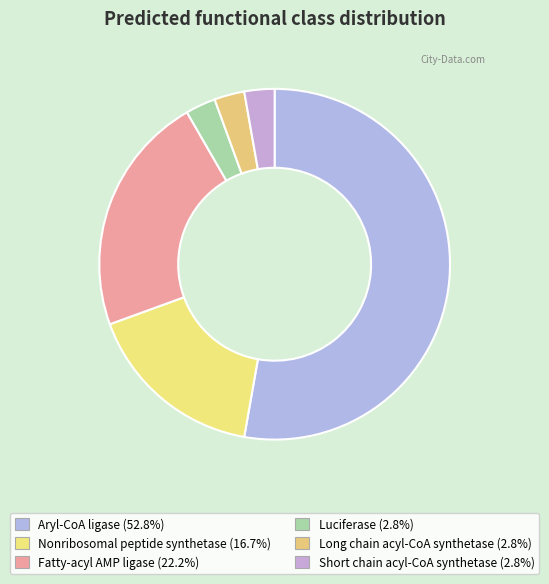

Combined, what portion of the pie is Fatty-acyl AMP ligase and Nonribosomal peptide synthetase?

38.9%